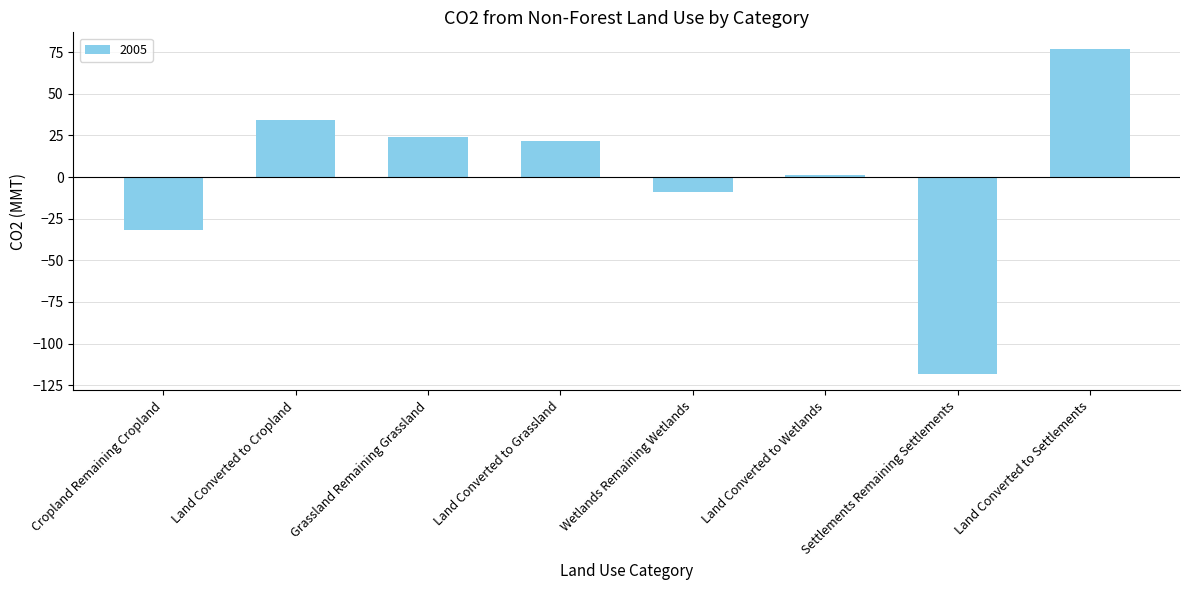

The value at Settlements Remaining Settlements is -118.3. True or false?

True